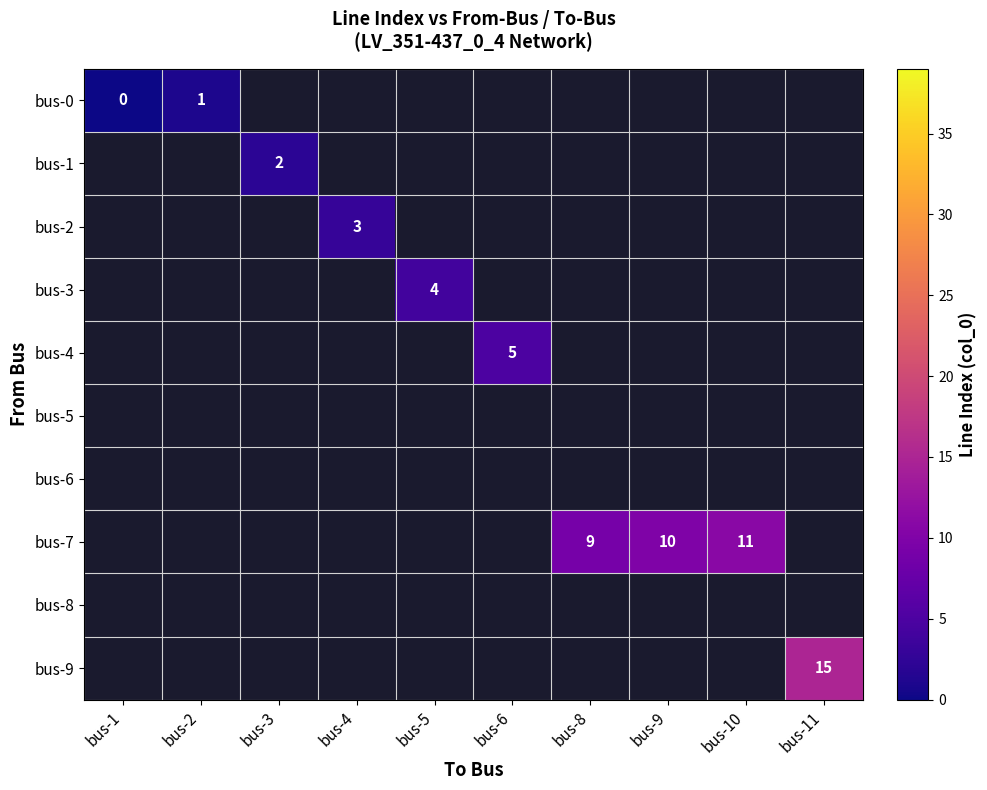

Rank the categories by row_1 value from lowest to highest.

bus-1, bus-2, bus-3, bus-4, bus-5, bus-6, bus-8, bus-9, bus-10, bus-11